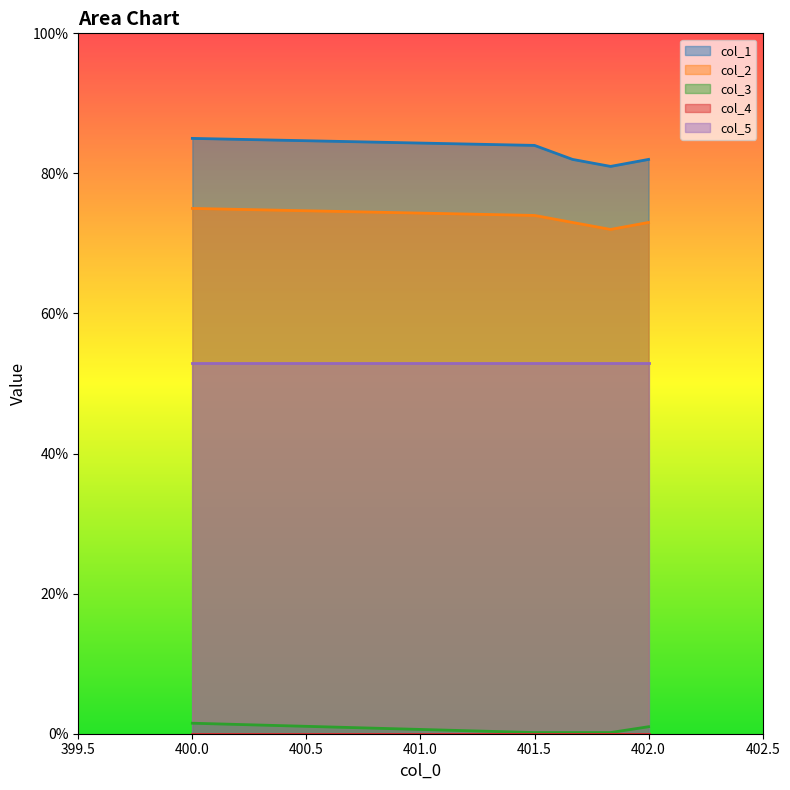

True or false: col_3 and col_1 cross at least once.

False